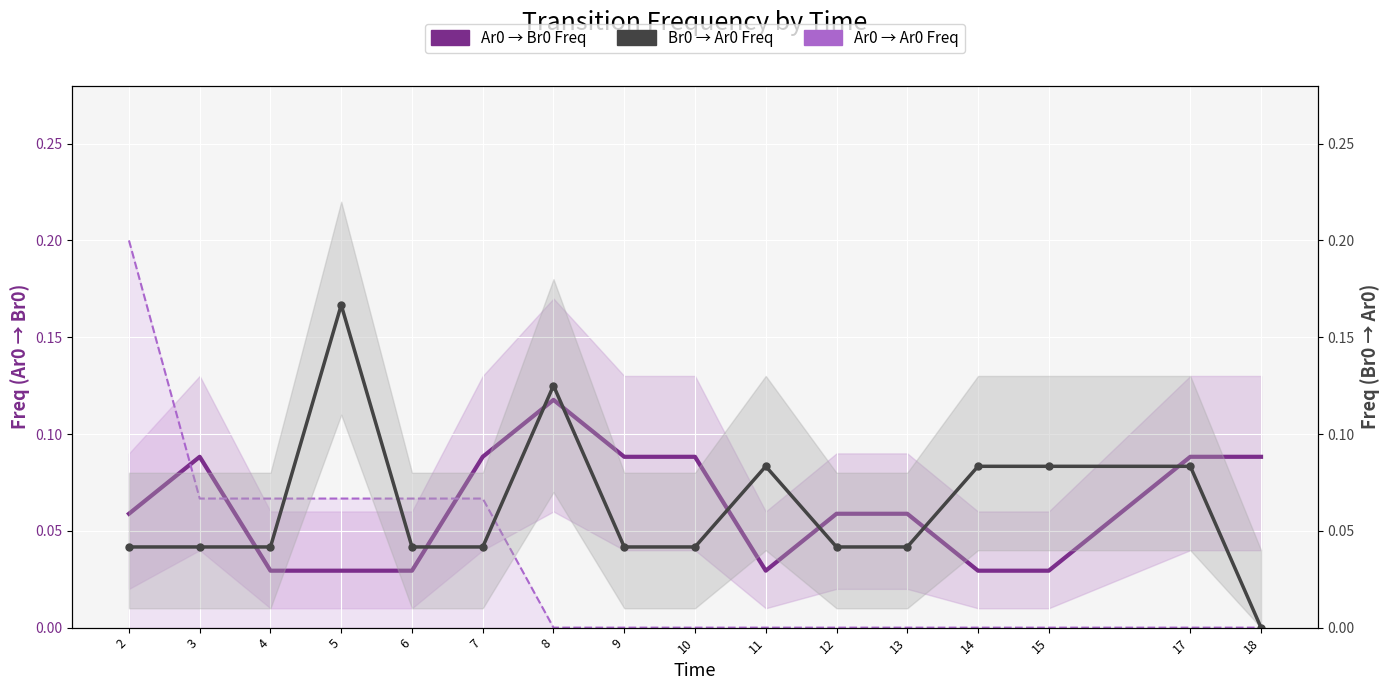

How many data points does each series have?

16